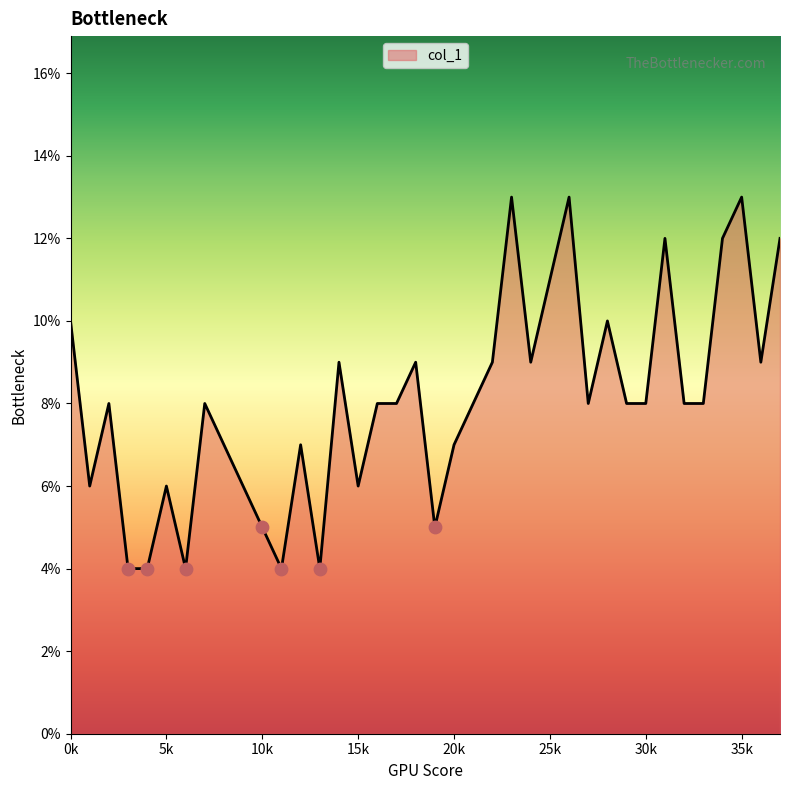

What is the difference between the maximum and minimum values?

9